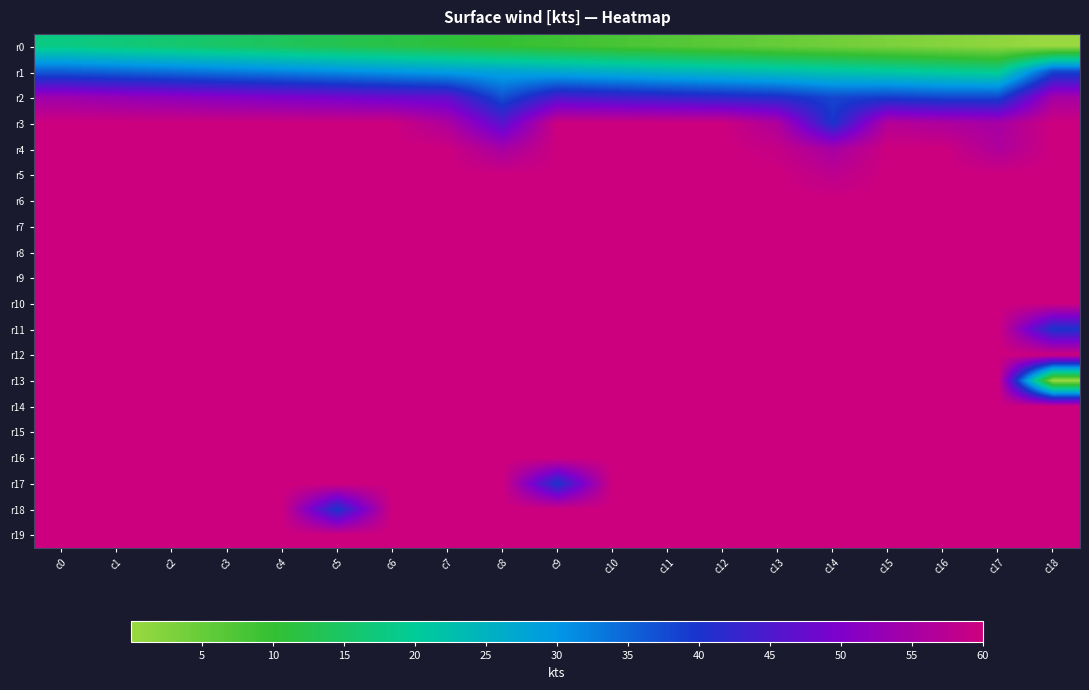

Reading left to right, extract all data points from this chart.

r0: c0=18	c1=17	c2=16	c3=15	c4=14	c5=13	c6=12	c7=11	c8=10	c9=9	c10=8	c11=7	c12=6	c13=5	c14=4	c15=3	c16=2	c17=1	c18=0
r1: c0=36	c1=35	c2=34	c3=33	c4=32	c5=31	c6=30	c7=29	c8=28	c9=27	c10=26	c11=25	c12=24	c13=23	c14=22	c15=21	c16=20	c17=19	c18=38
r2: c0=54	c1=53	c2=52	c3=51	c4=50	c5=49	c6=48	c7=47	c8=37	c9=45	c10=44	c11=43	c12=42	c13=41	c14=38	c15=39	c16=38	c17=38	c18=55
r3: c0=60	c1=60	c2=60	c3=60	c4=60	c5=60	c6=60	c7=56	c8=46	c9=60	c10=60	c11=60	c12=60	c13=56	c14=40	c15=57	c16=56	c17=55	c18=60
r4: c0=60	c1=60	c2=60	c3=60	c4=60	c5=60	c6=60	c7=60	c8=55	c9=60	c10=60	c11=60	c12=60	c13=59	c14=55	c15=60	c16=60	c17=56	c18=60
r5: c0=60	c1=60	c2=60	c3=60	c4=60	c5=60	c6=60	c7=60	c8=60	c9=60	c10=60	c11=60	c12=60	c13=60	c14=58	c15=60	c16=60	c17=60	c18=60
r6: c0=60	c1=60	c2=60	c3=60	c4=60	c5=60	c6=60	c7=60	c8=60	c9=60	c10=60	c11=60	c12=60	c13=60	c14=60	c15=60	c16=60	c17=60	c18=60
r7: c0=60	c1=60	c2=60	c3=60	c4=60	c5=60	c6=60	c7=60	c8=60	c9=60	c10=60	c11=60	c12=60	c13=60	c14=60	c15=60	c16=60	c17=60	c18=60
r8: c0=60	c1=60	c2=60	c3=60	c4=60	c5=60	c6=60	c7=60	c8=60	c9=60	c10=60	c11=60	c12=60	c13=60	c14=60	c15=60	c16=60	c17=60	c18=60
r9: c0=60	c1=60	c2=60	c3=60	c4=60	c5=60	c6=60	c7=60	c8=60	c9=60	c10=60	c11=60	c12=60	c13=60	c14=60	c15=60	c16=60	c17=60	c18=60
r10: c0=60	c1=60	c2=60	c3=60	c4=60	c5=60	c6=60	c7=60	c8=60	c9=60	c10=60	c11=60	c12=60	c13=60	c14=60	c15=60	c16=60	c17=60	c18=60
r11: c0=60	c1=60	c2=60	c3=60	c4=60	c5=60	c6=60	c7=60	c8=60	c9=60	c10=60	c11=60	c12=60	c13=60	c14=60	c15=60	c16=60	c17=60	c18=40
r12: c0=60	c1=60	c2=60	c3=60	c4=60	c5=60	c6=60	c7=60	c8=60	c9=60	c10=60	c11=60	c12=60	c13=60	c14=60	c15=60	c16=60	c17=60	c18=60
r13: c0=60	c1=60	c2=60	c3=60	c4=60	c5=60	c6=60	c7=60	c8=60	c9=60	c10=60	c11=60	c12=60	c13=60	c14=60	c15=60	c16=60	c17=60	c18=0
r14: c0=60	c1=60	c2=60	c3=60	c4=60	c5=60	c6=60	c7=60	c8=60	c9=60	c10=60	c11=60	c12=60	c13=60	c14=60	c15=60	c16=60	c17=60	c18=60
r15: c0=60	c1=60	c2=60	c3=60	c4=60	c5=60	c6=60	c7=60	c8=60	c9=60	c10=60	c11=60	c12=60	c13=60	c14=60	c15=60	c16=60	c17=60	c18=60
r16: c0=60	c1=60	c2=60	c3=60	c4=60	c5=60	c6=60	c7=60	c8=60	c9=60	c10=60	c11=60	c12=60	c13=60	c14=60	c15=60	c16=60	c17=60	c18=60
r17: c0=60	c1=60	c2=60	c3=60	c4=60	c5=60	c6=60	c7=60	c8=60	c9=40	c10=60	c11=60	c12=60	c13=60	c14=60	c15=60	c16=60	c17=60	c18=60
r18: c0=60	c1=60	c2=60	c3=60	c4=60	c5=40	c6=60	c7=60	c8=60	c9=60	c10=60	c11=60	c12=60	c13=60	c14=60	c15=60	c16=60	c17=60	c18=60
r19: c0=60	c1=60	c2=60	c3=60	c4=60	c5=60	c6=60	c7=60	c8=60	c9=60	c10=60	c11=60	c12=60	c13=60	c14=60	c15=60	c16=60	c17=60	c18=60